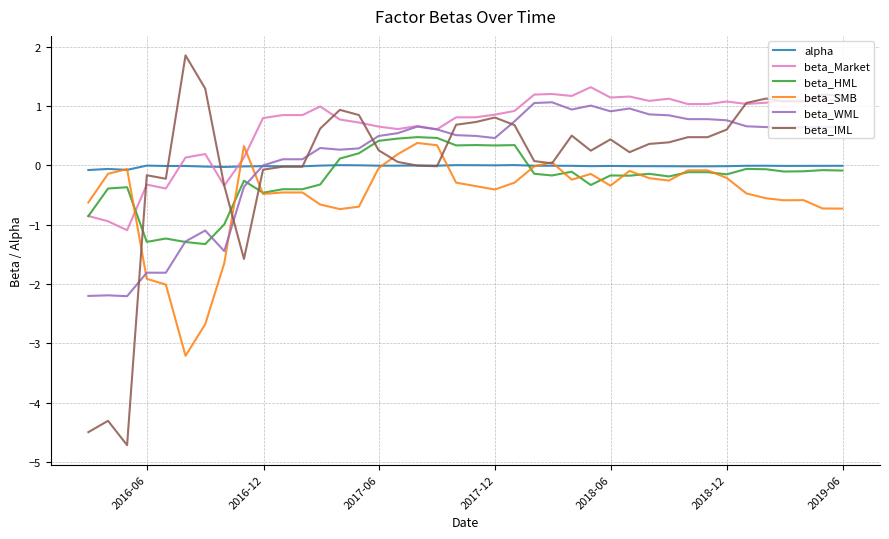

What is the maximum value for beta_IML?

1.9